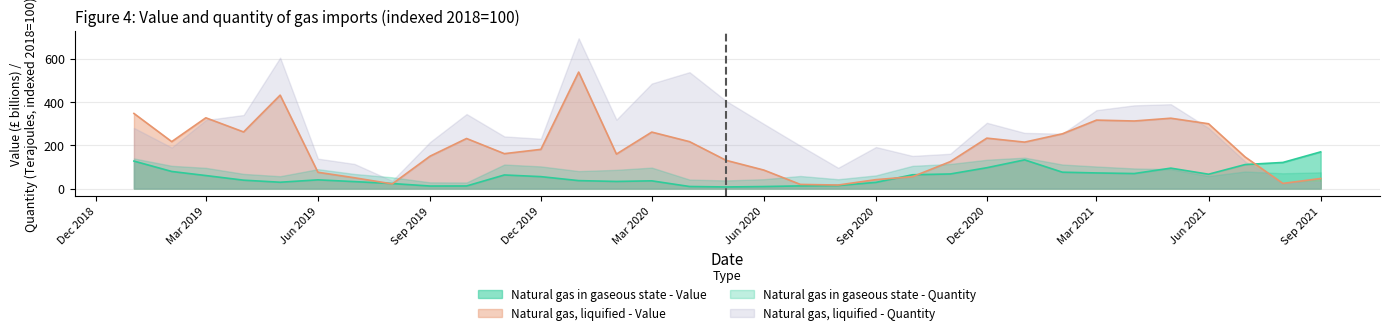

Where do Natural gas, liquified - Value and Natural gas in gaseous state - Value first cross each other?

2019-07-01 and 2019-08-01